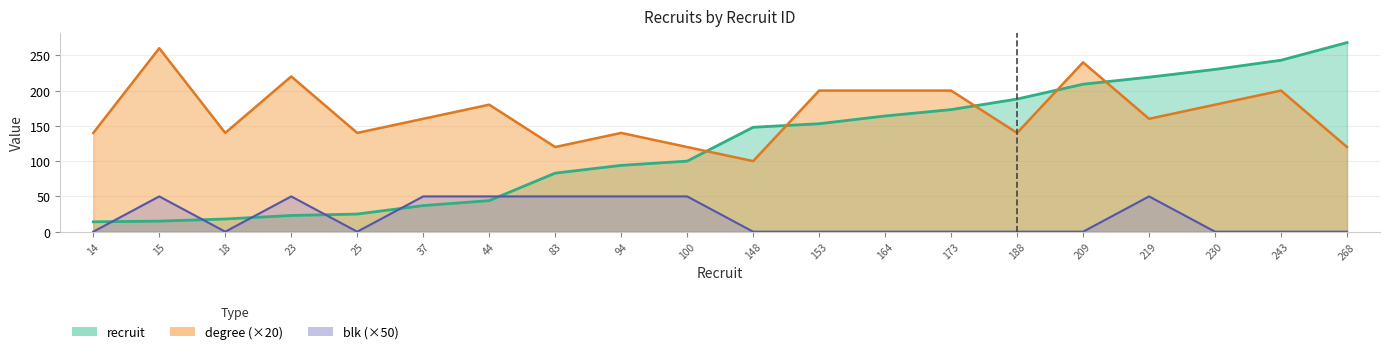

How many interior local peaks does the degree series have?

6